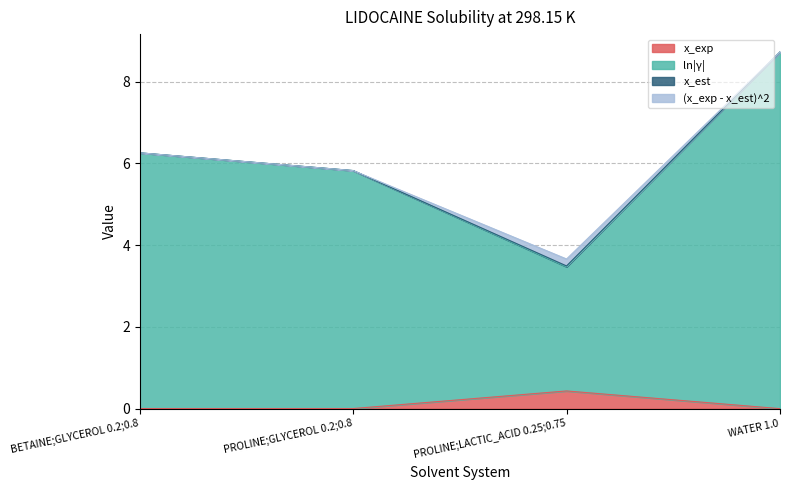

At which label does x_exp reach its peak?

PROLINE;LACTIC_ACID 0.25;0.75